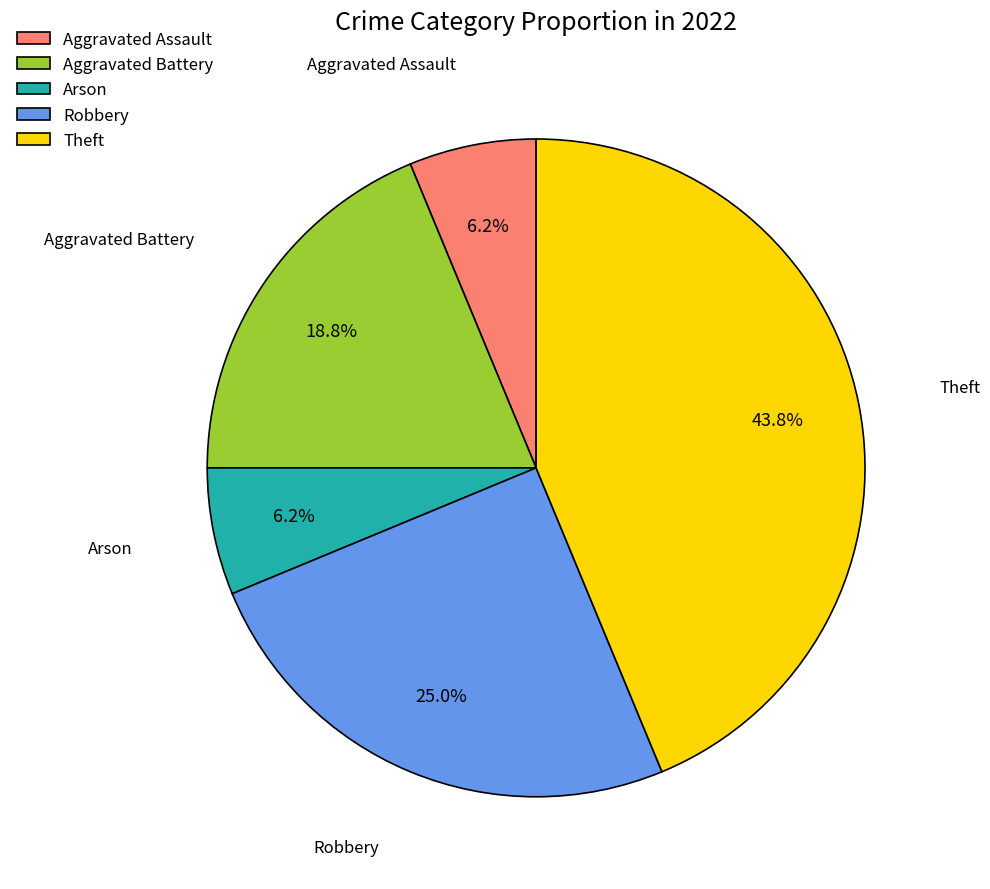

To the nearest percent, what is the average slice percentage?

20%